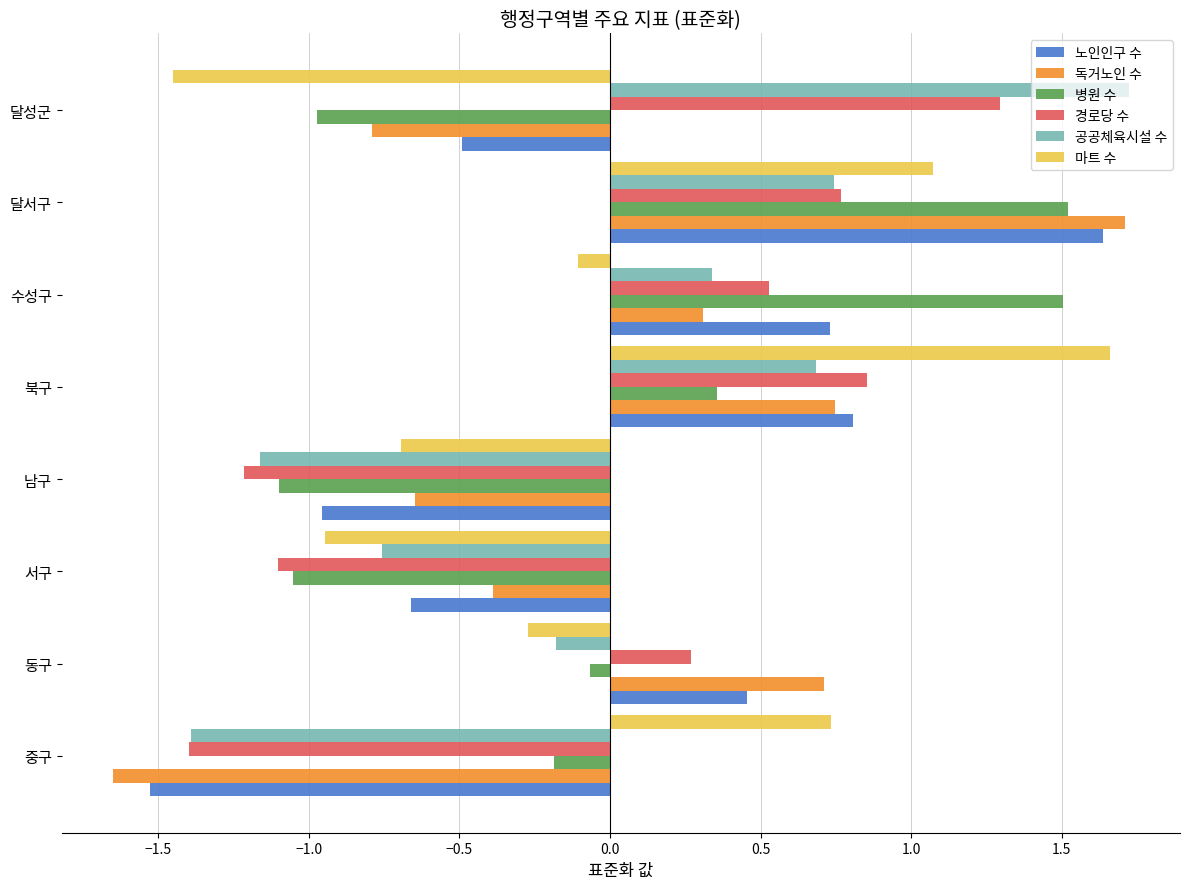

What is the difference between the 병원 수 values at 서구 and 수성구?

2.6